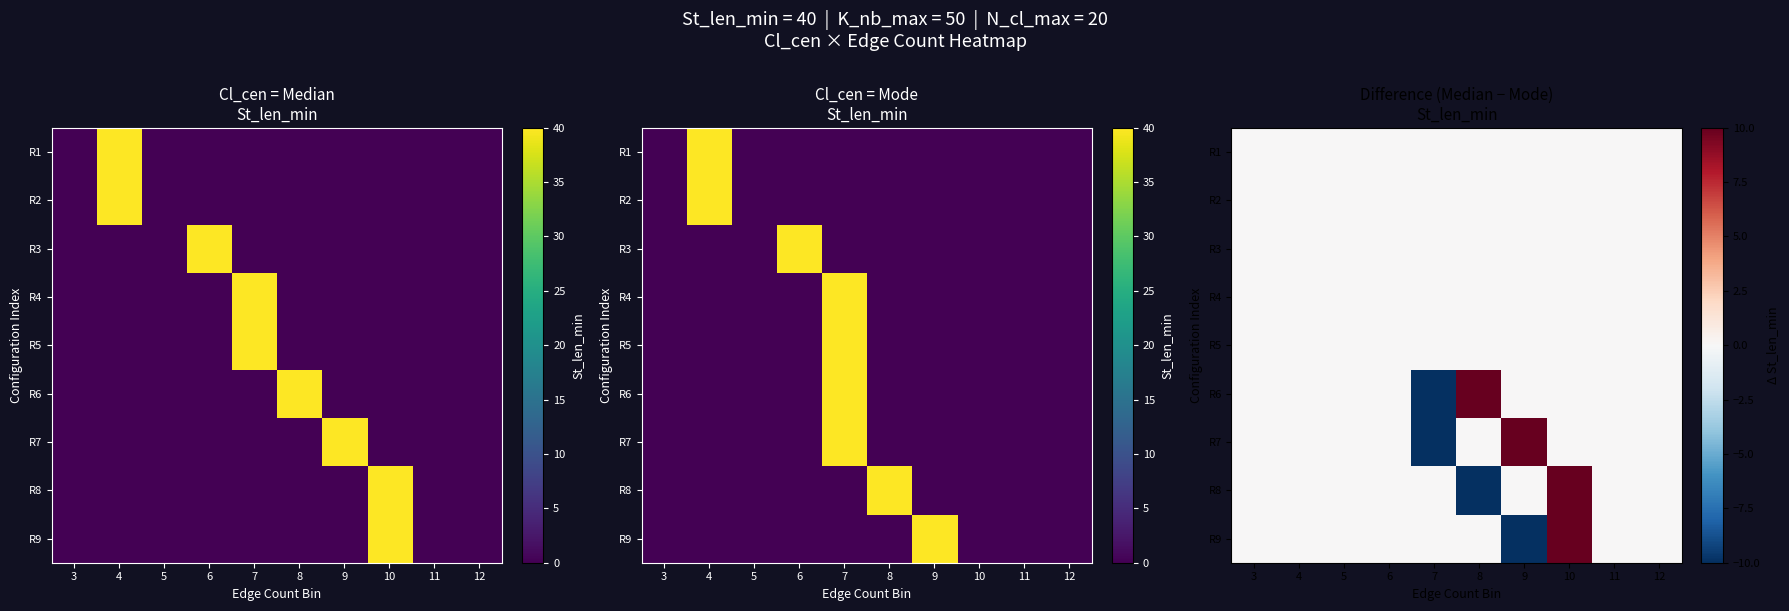

Where is R3 nearest to the value 0?

3